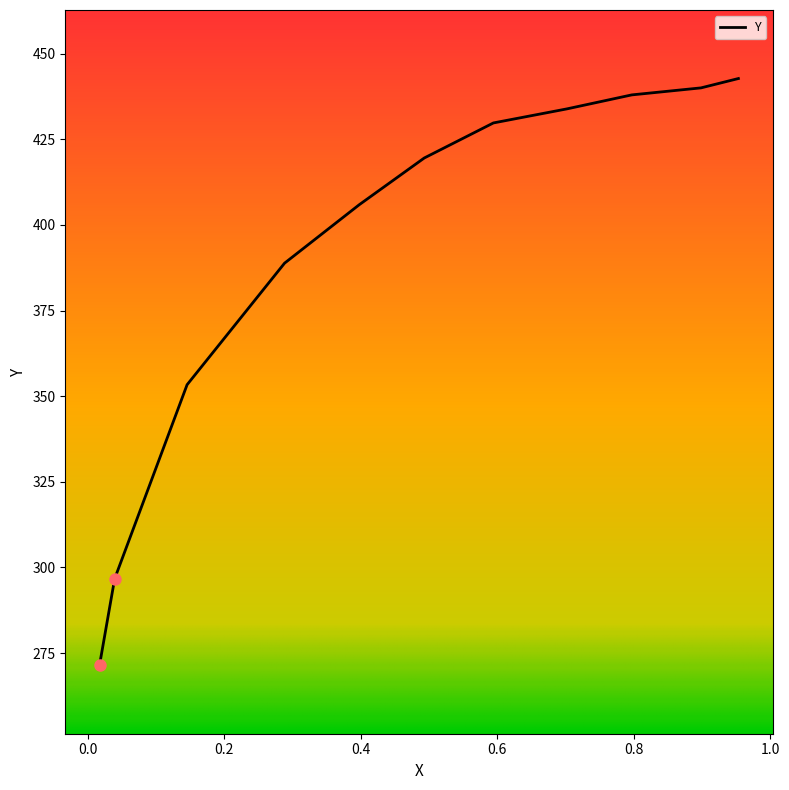

What is the average value?

396.6